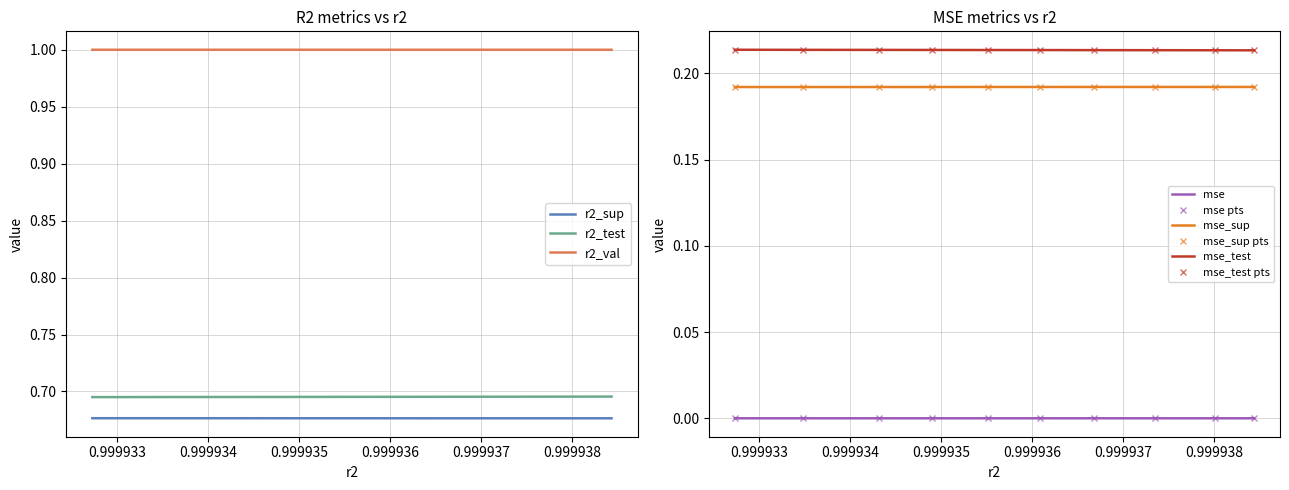

What is the average value of the mse_test series?

0.2